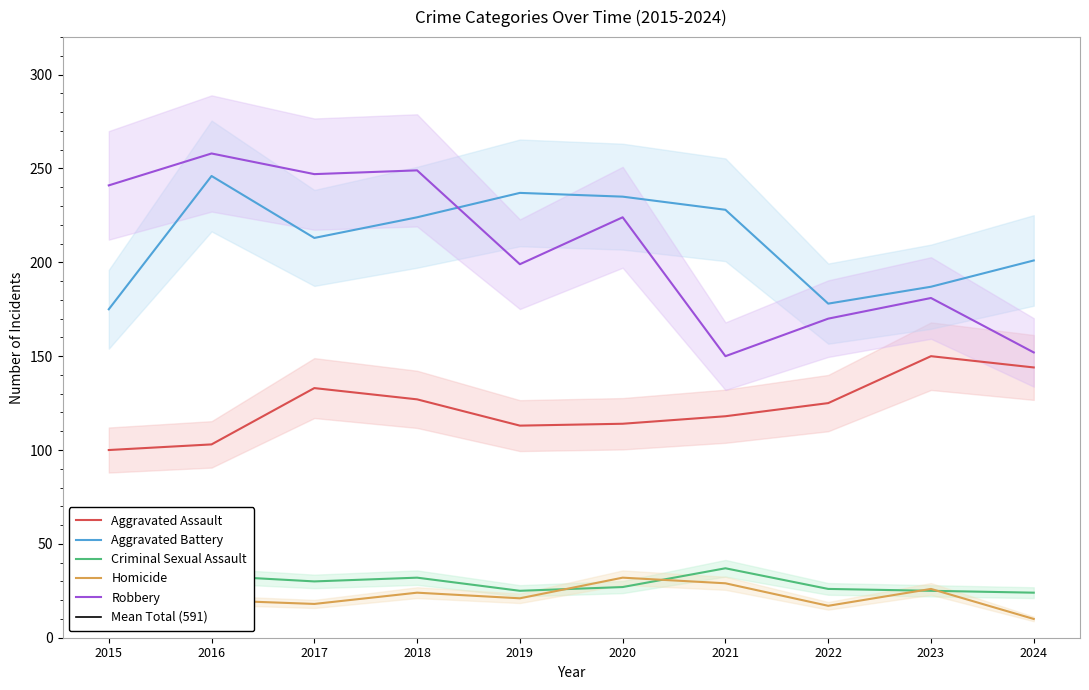

What is the difference between the second highest and second lowest values in the Criminal Sexual Assault series?

8